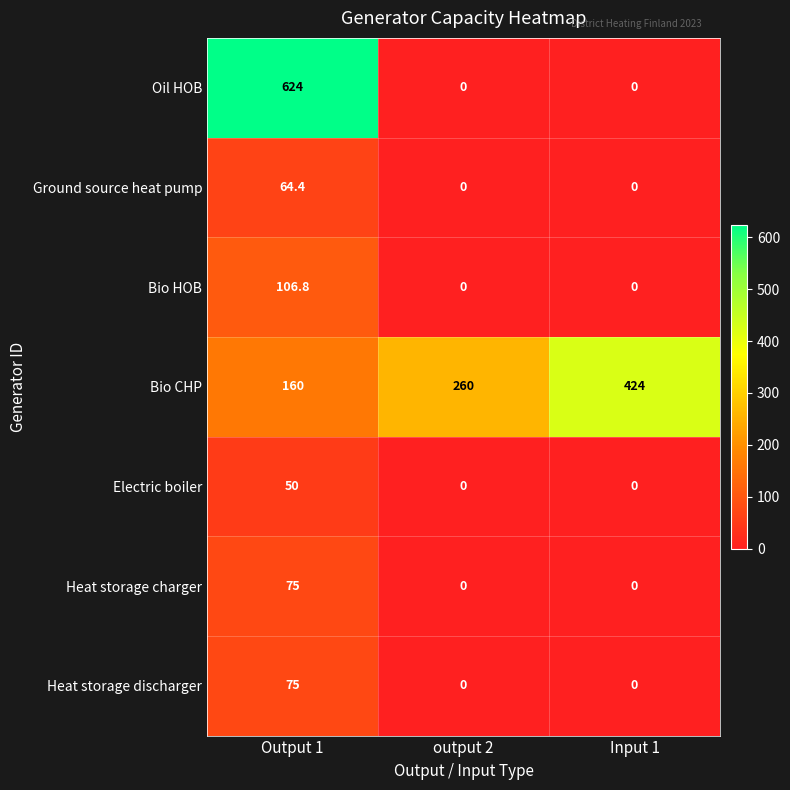

At which category is the sum across all series the highest?

Output 1